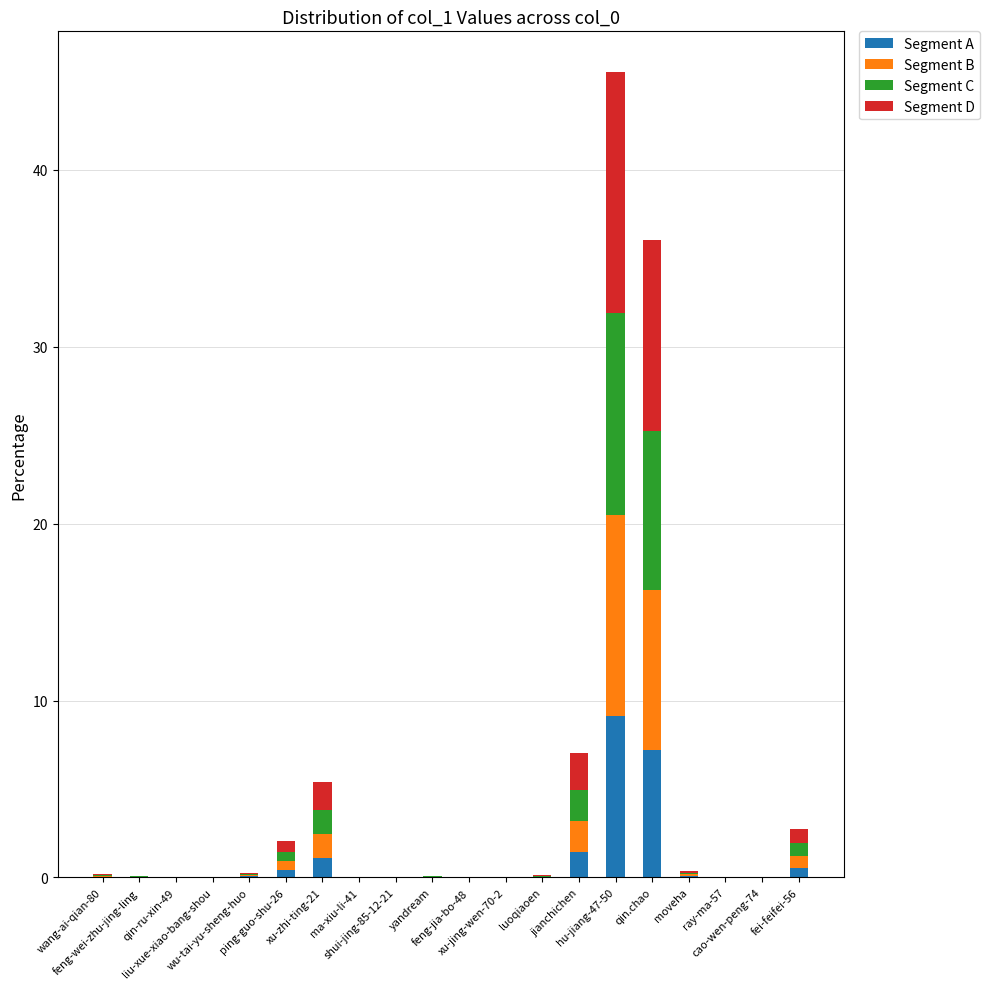

What is the maximum value for Segment A?

9.1